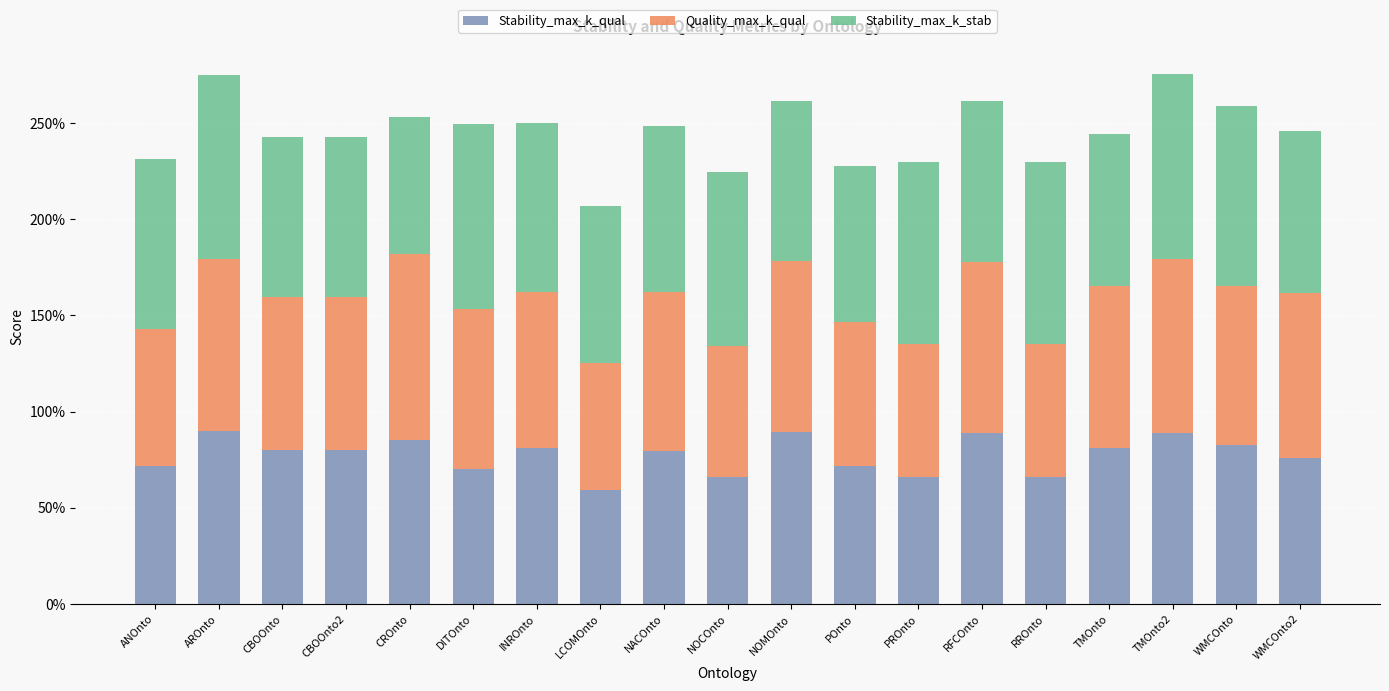

Is it true that Stability_max_k_stab equals 1.5 at CBOOnto?

False